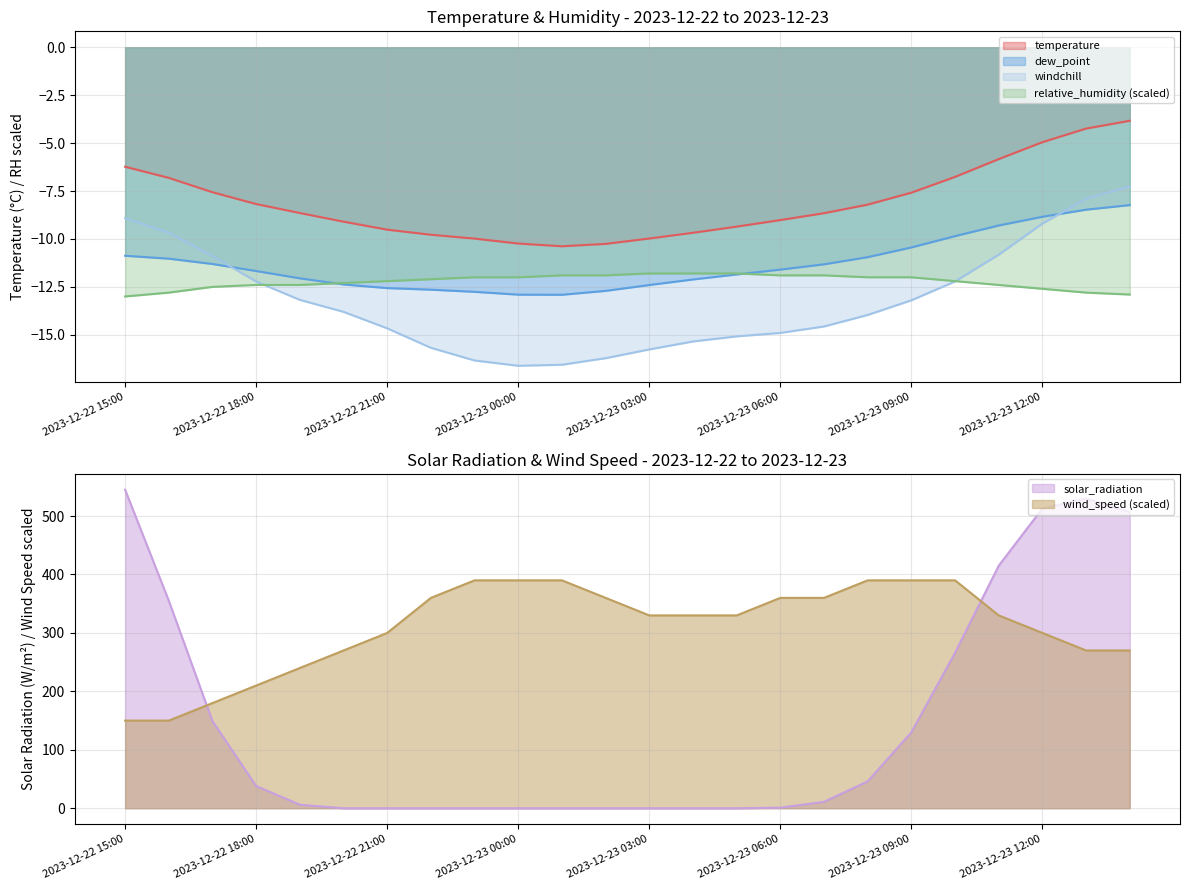

What is the sum of all dew_point values?

-271.2